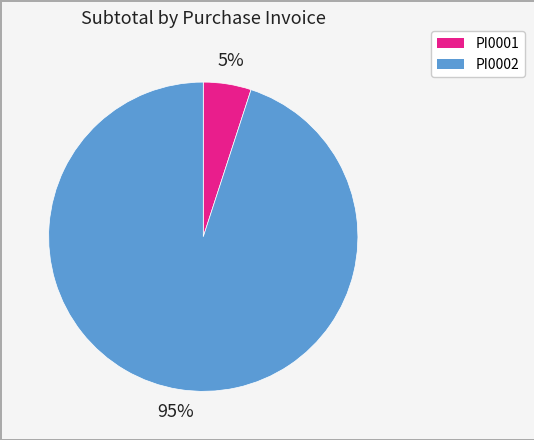

How many slices are in this pie chart?

2